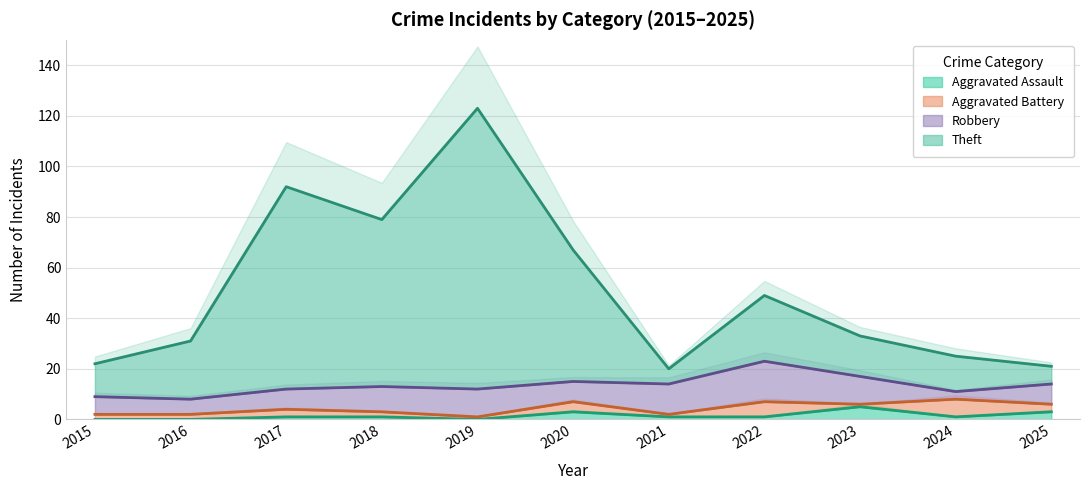

Rank the series by their average value, from lowest to highest.

Aggravated Assault, Theft